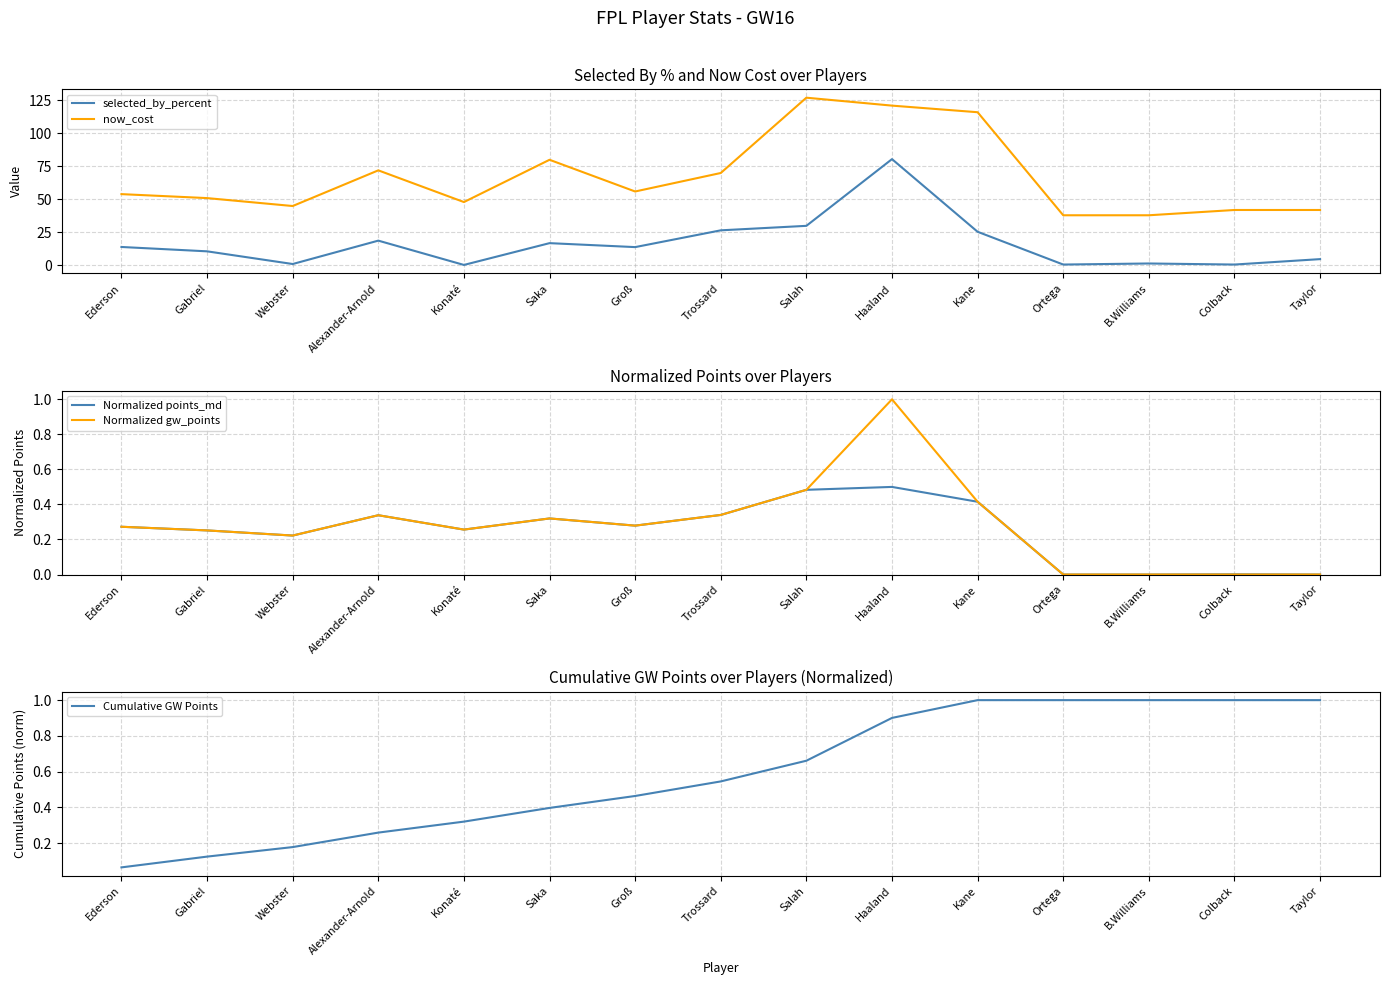

Count the number of categories in the chart.

15